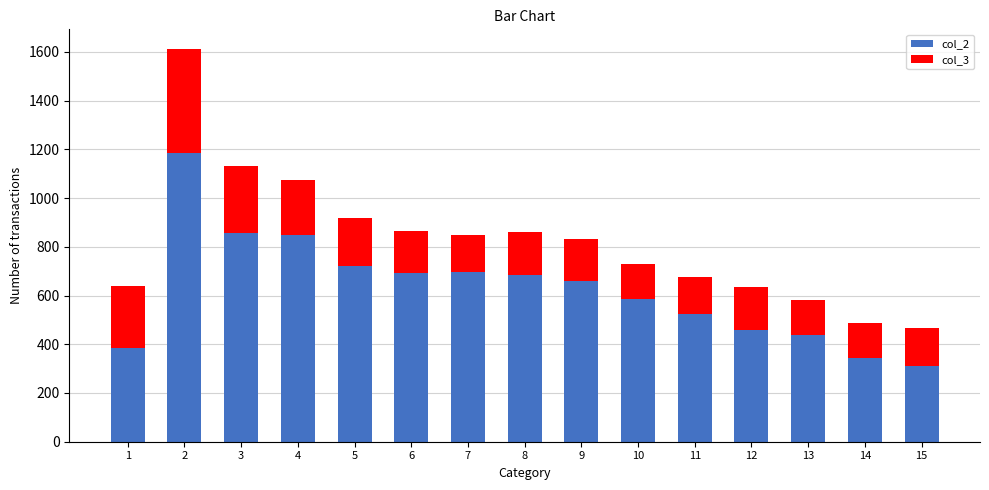

What is the minimum value for col_2?

310